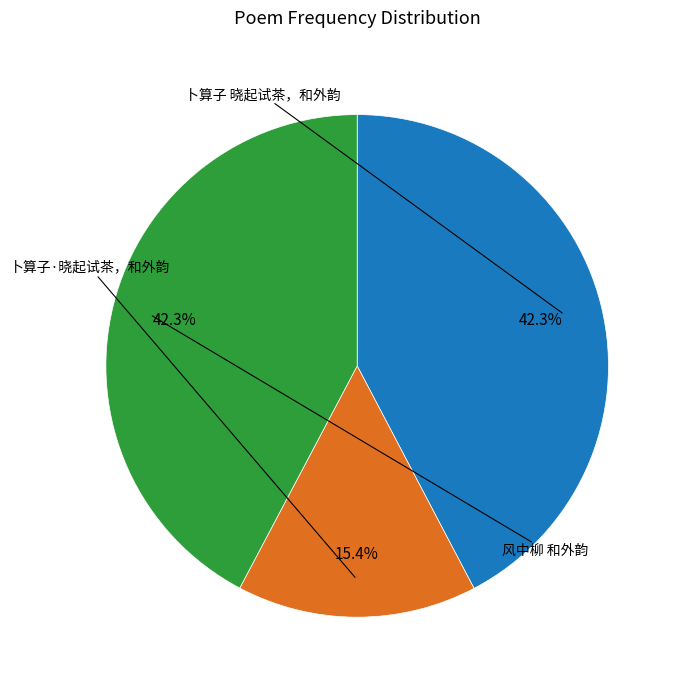

Is there a majority slice in this chart?

No